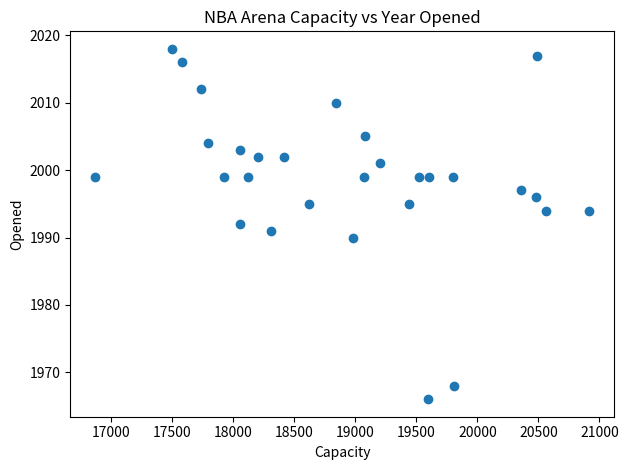

What is the range of Y values (max minus min)?

52